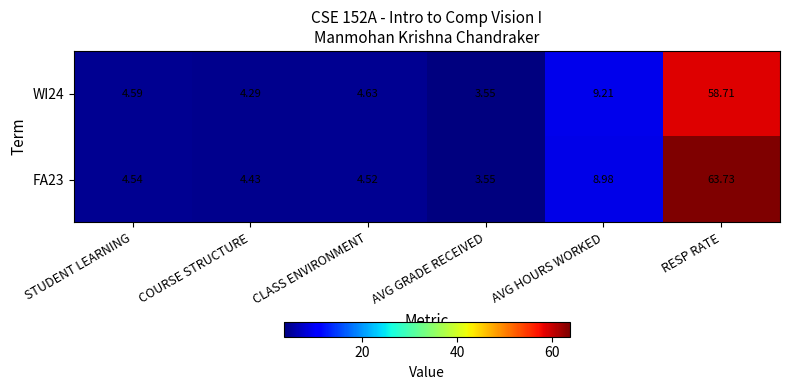

Where is FA23 nearest to the value 33?

AVG HOURS WORKED